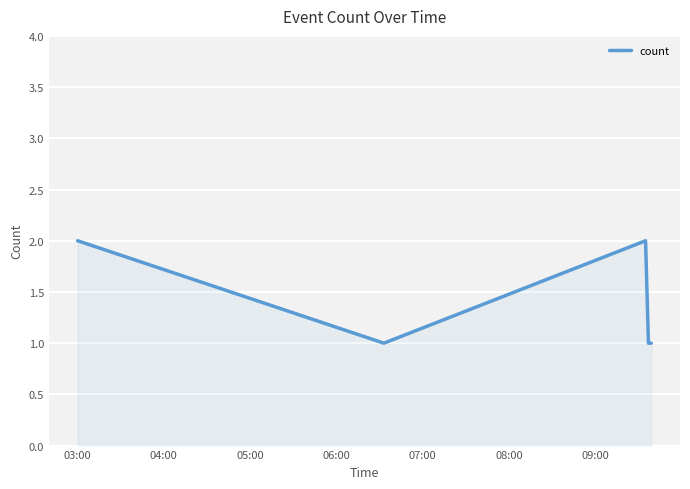

What is the difference between the second highest and second lowest values?

1